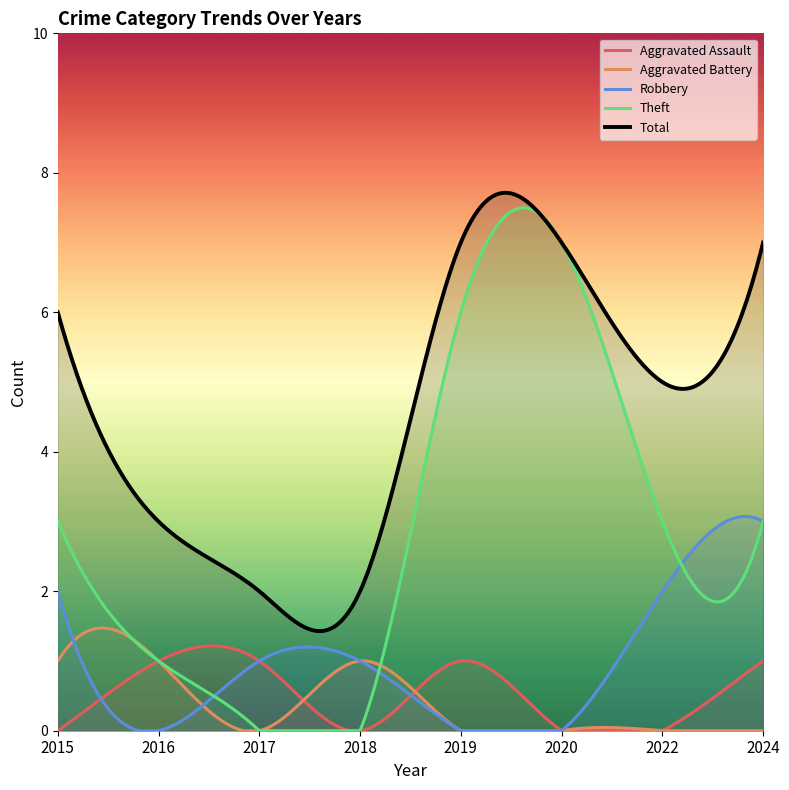

What is the difference between the Robbery values at 2016 and 2017?

1